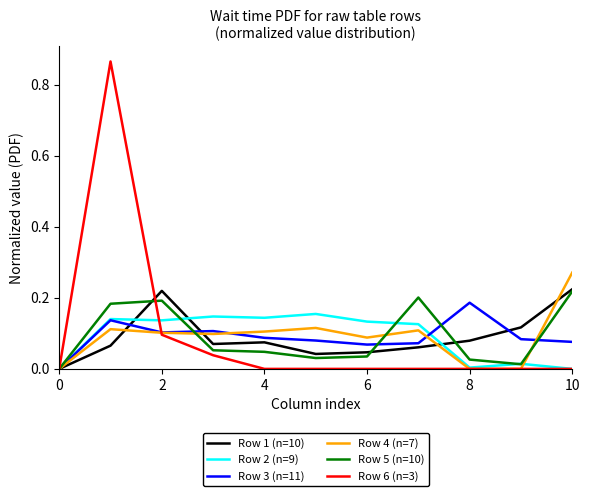

Which series has the widest spread of values?

Row 6 (n=3)